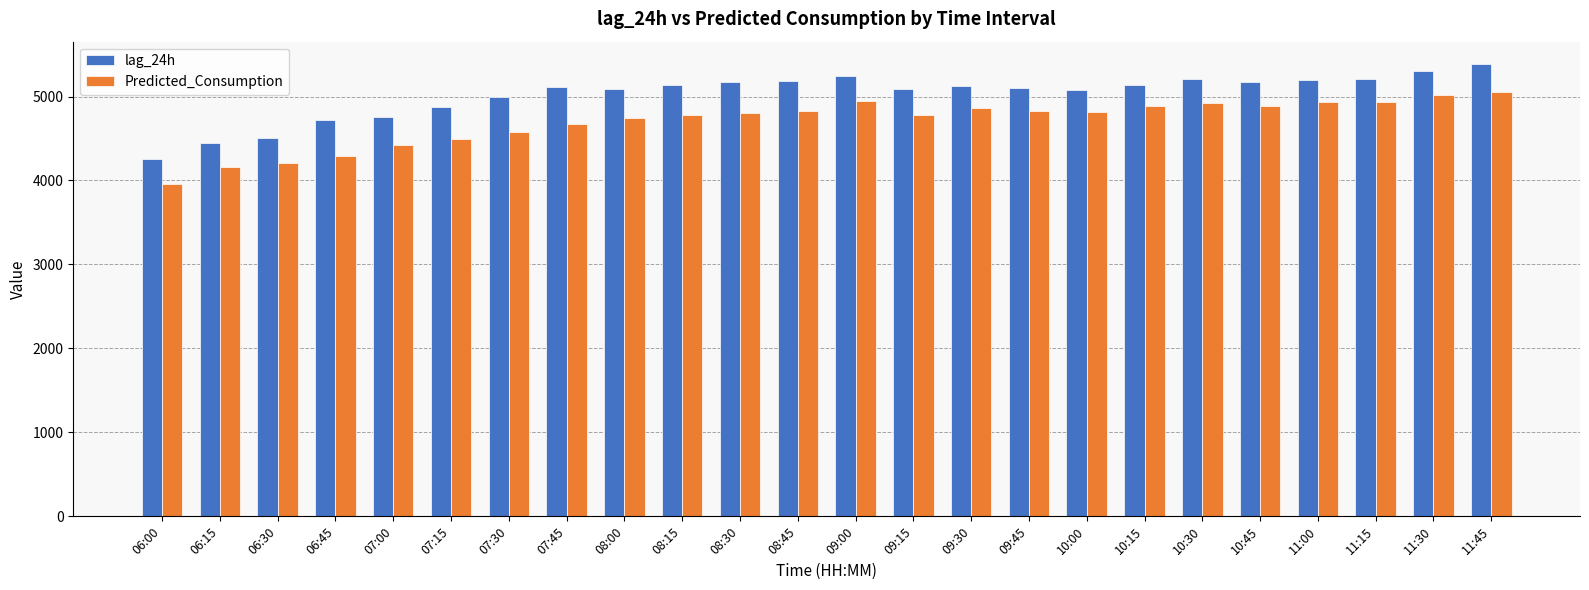

What is the maximum value shown in the chart?

5384.0